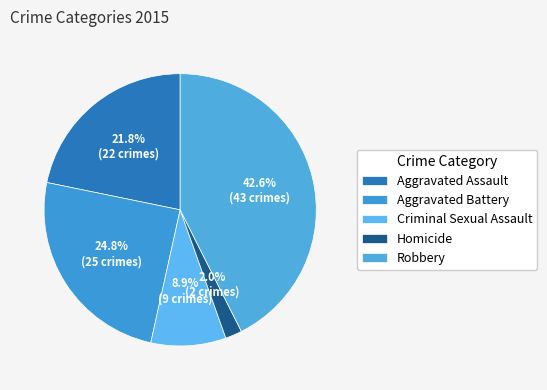

What percentage is the Aggravated Assault slice, to the nearest percent?

22%